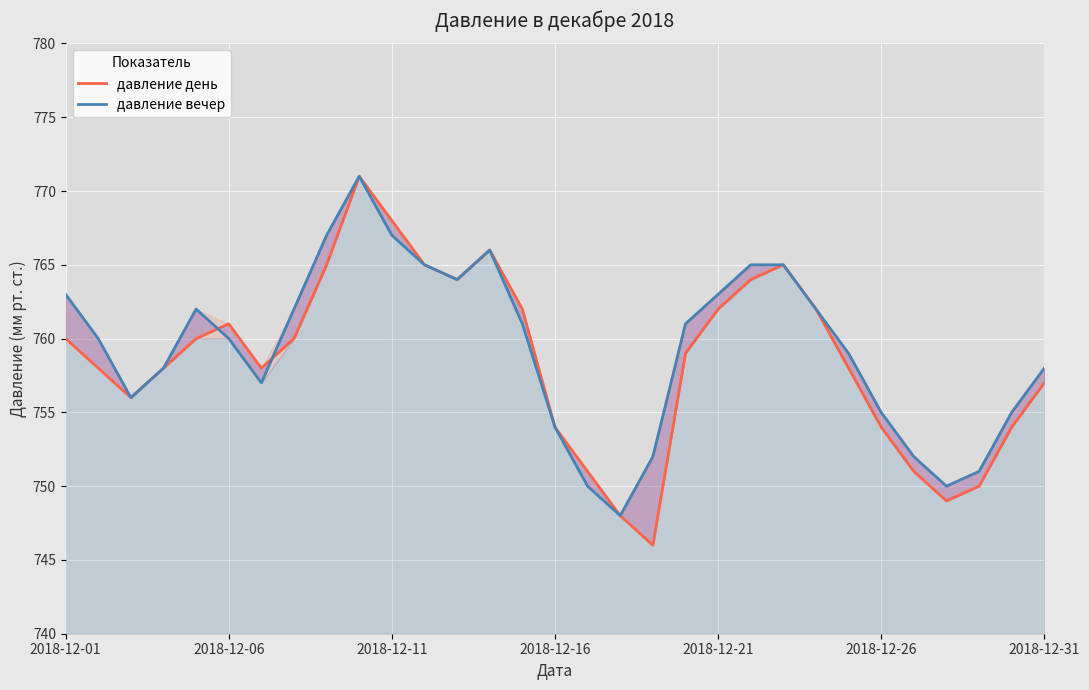

Which series ends up on top after the final intersection of давление день and давление вечер?

давление вечер